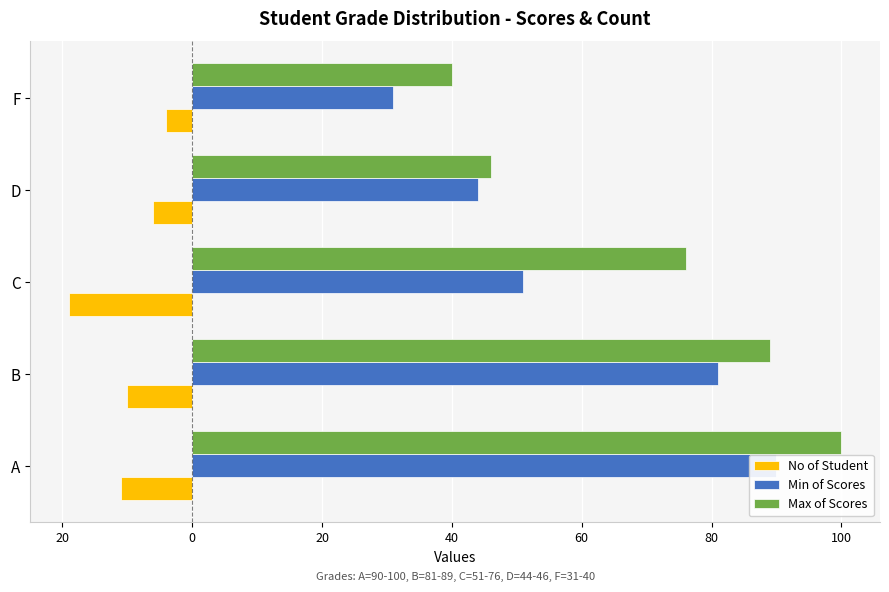

Which has a higher value, D or F?

F